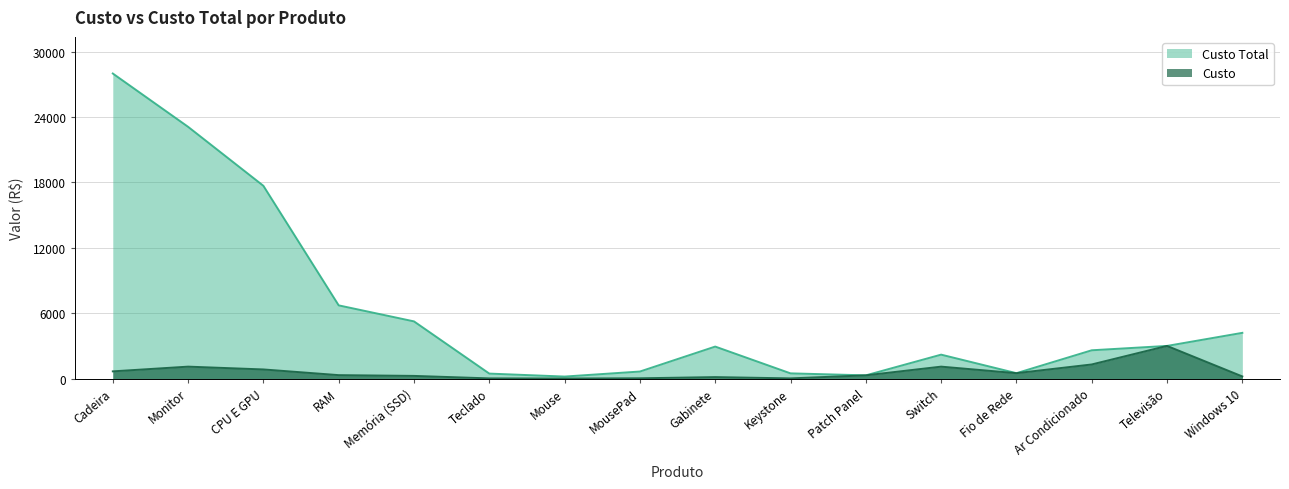

At which label is Custo closest to 1504?

Ar Condicionado